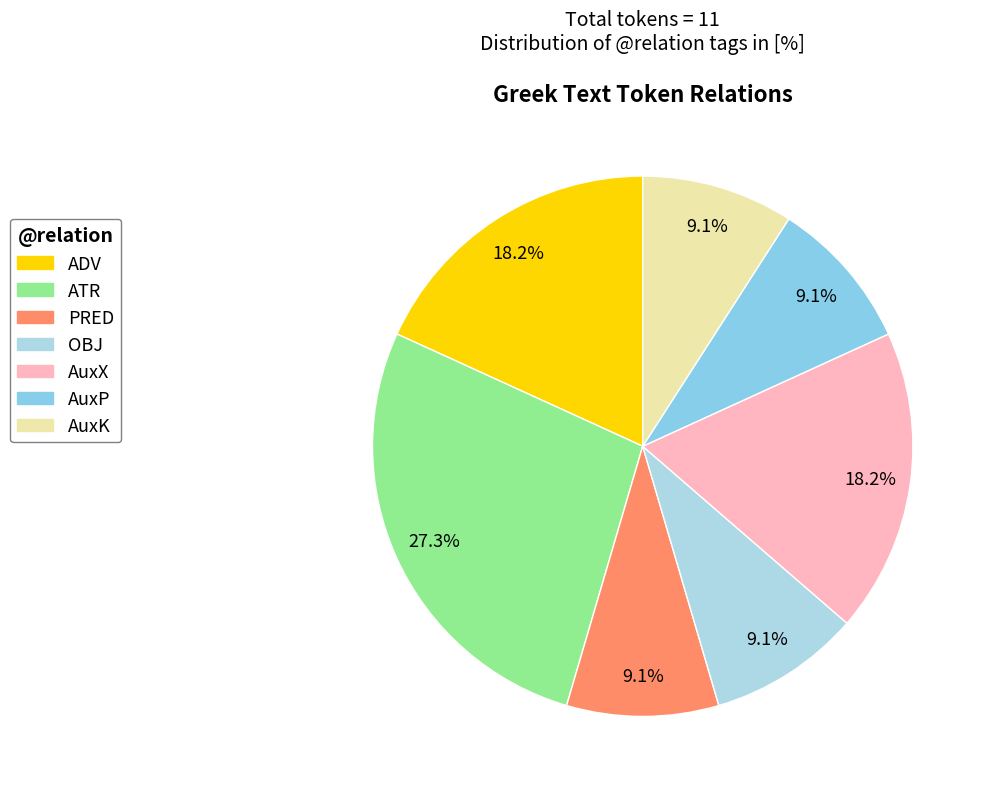

How many segments does this pie chart have?

7